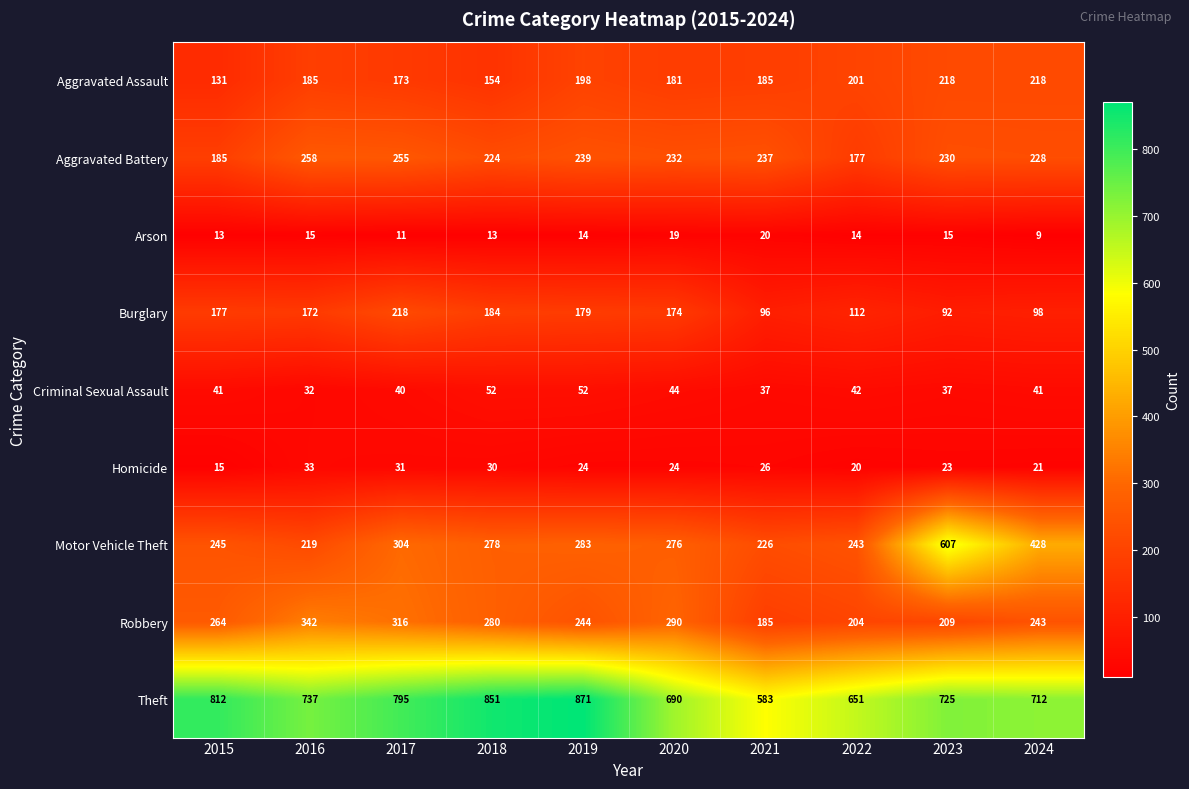

Which series has the largest total across all categories?

Theft